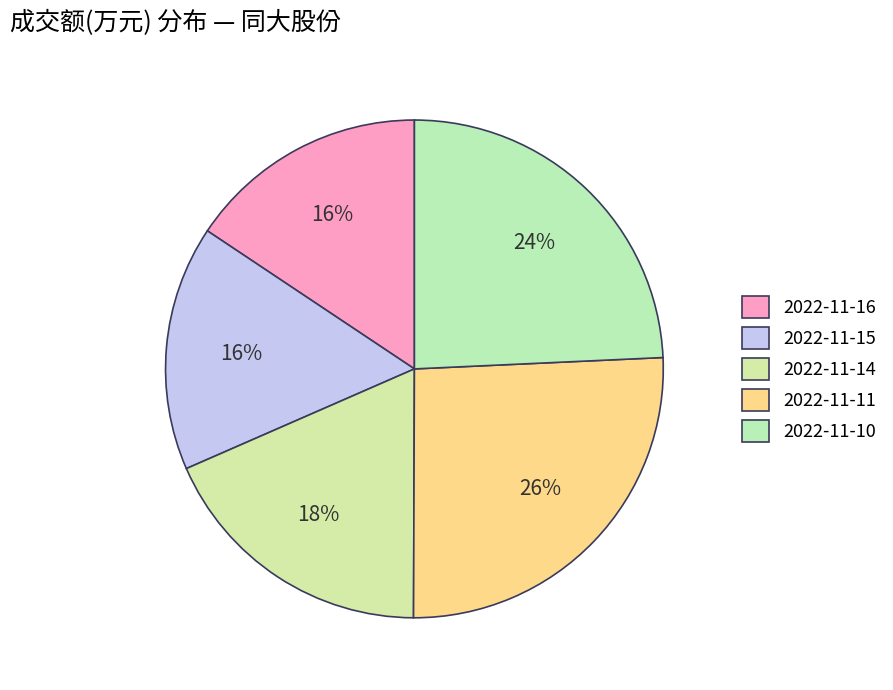

To the nearest percent, what is the average slice percentage?

20%